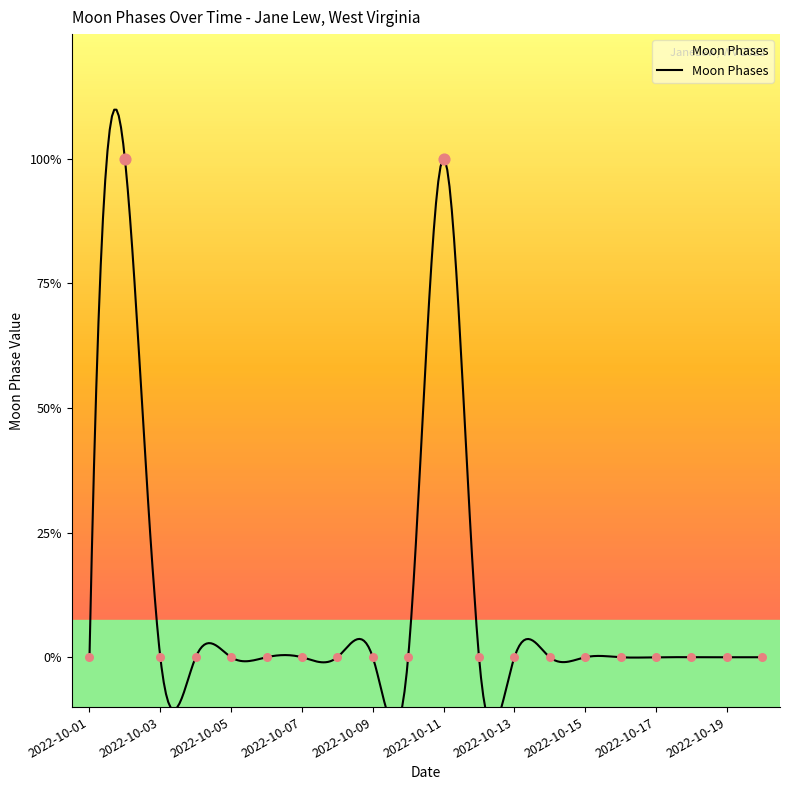

Which has a higher value, 2022-10-08 or 2022-10-04?

2022-10-08